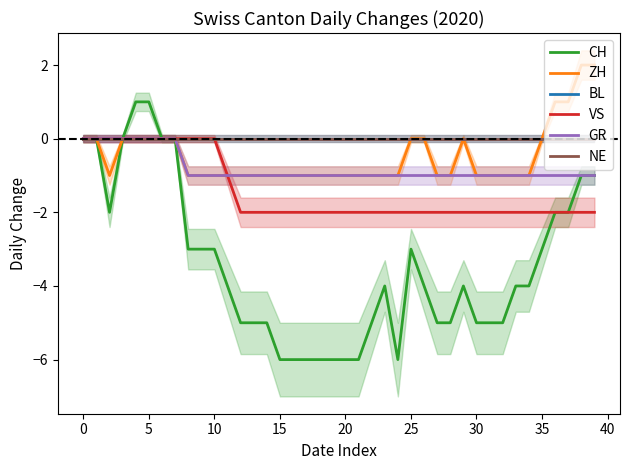

Is the value of NE at 14 greater than the value of BL at 38?

No